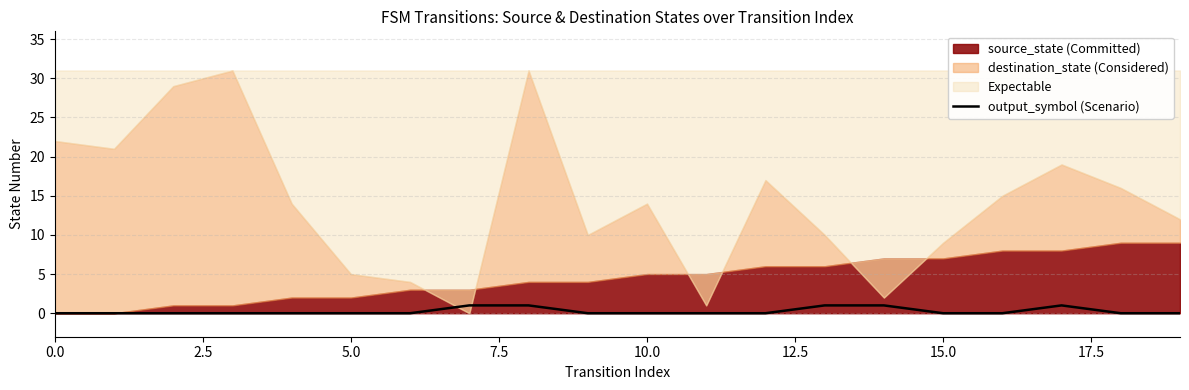

How many lines are shown in the chart?

1